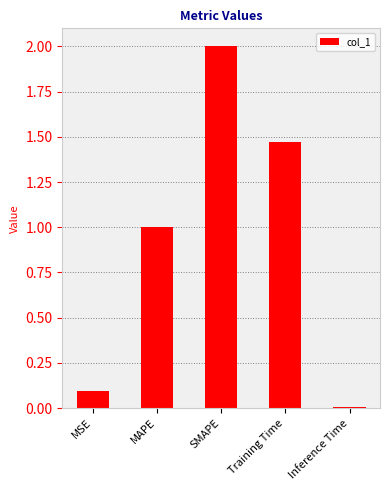

How many data points are above 1?

3